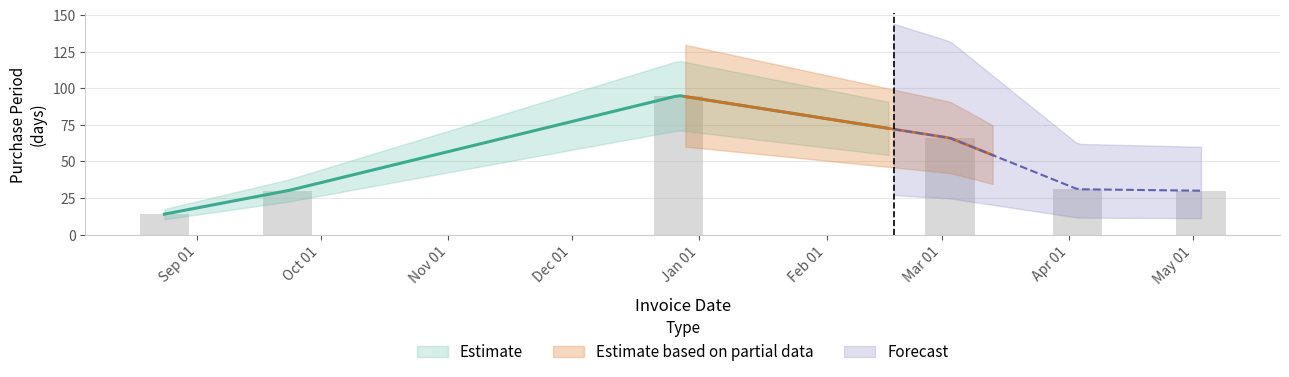

What position from the left is May 01?

6